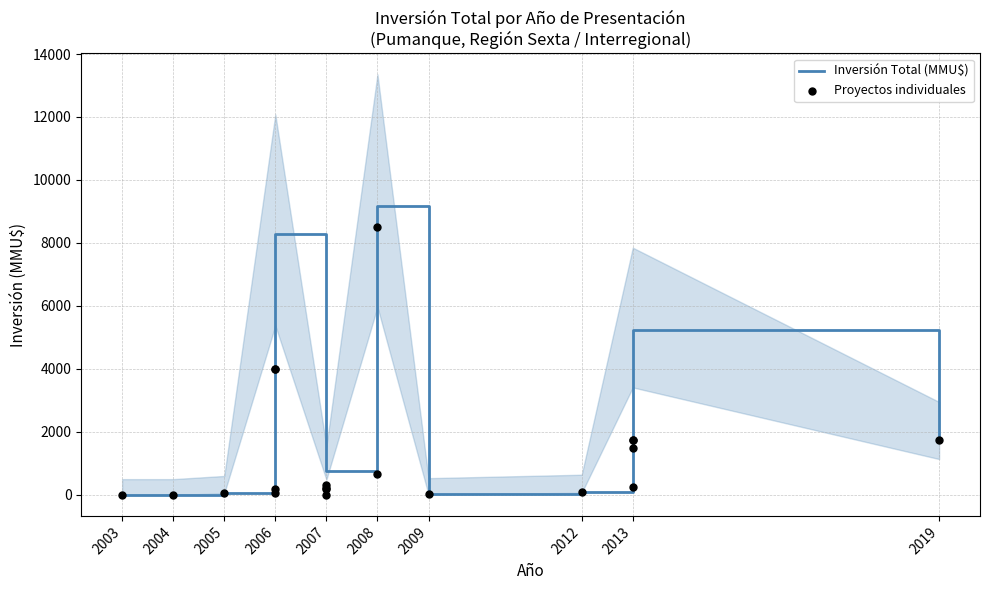

Between 2005 and 2003, which is larger?

2005